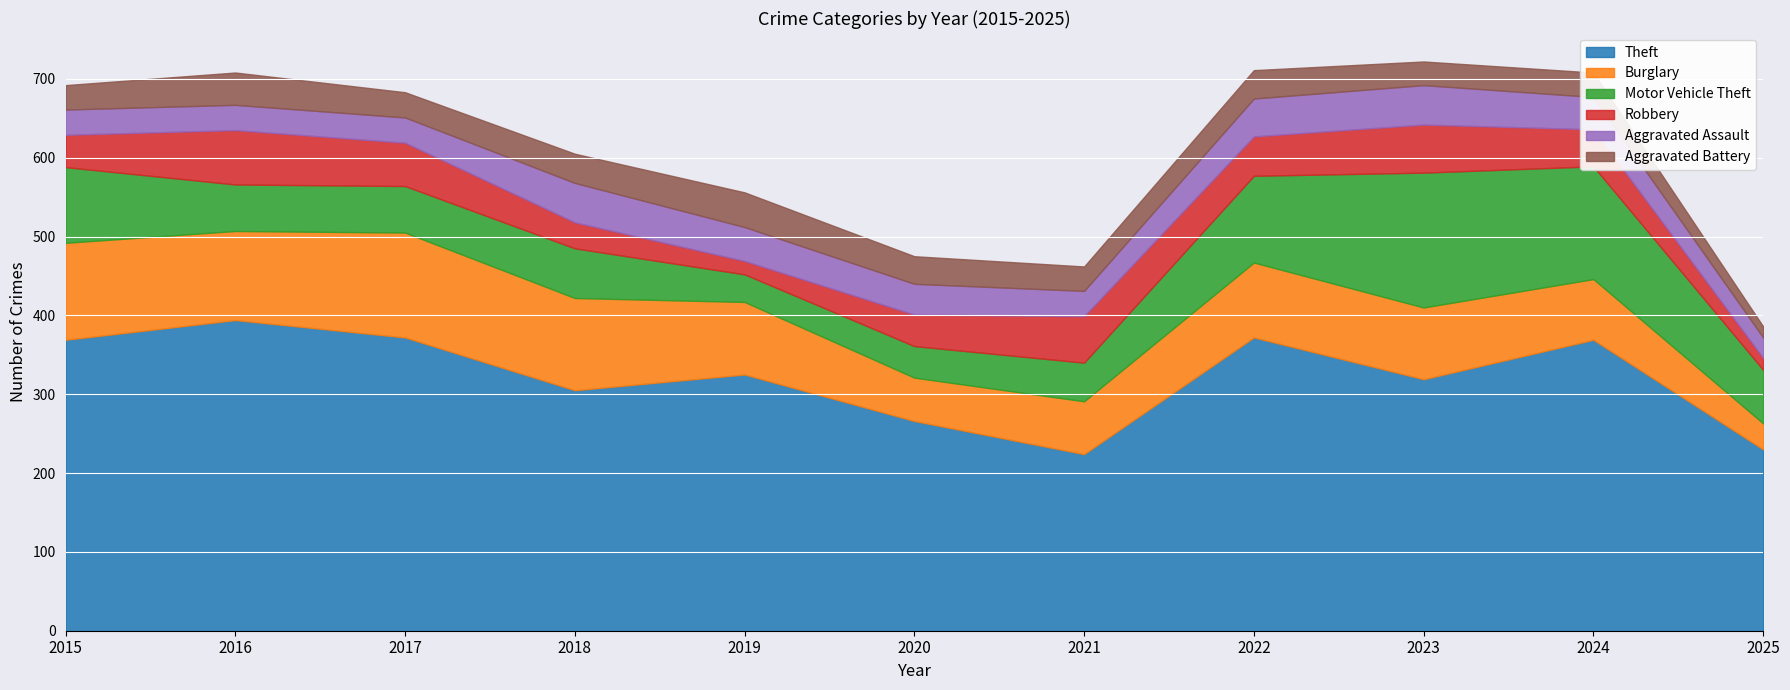

How many lines are shown in the chart?

6